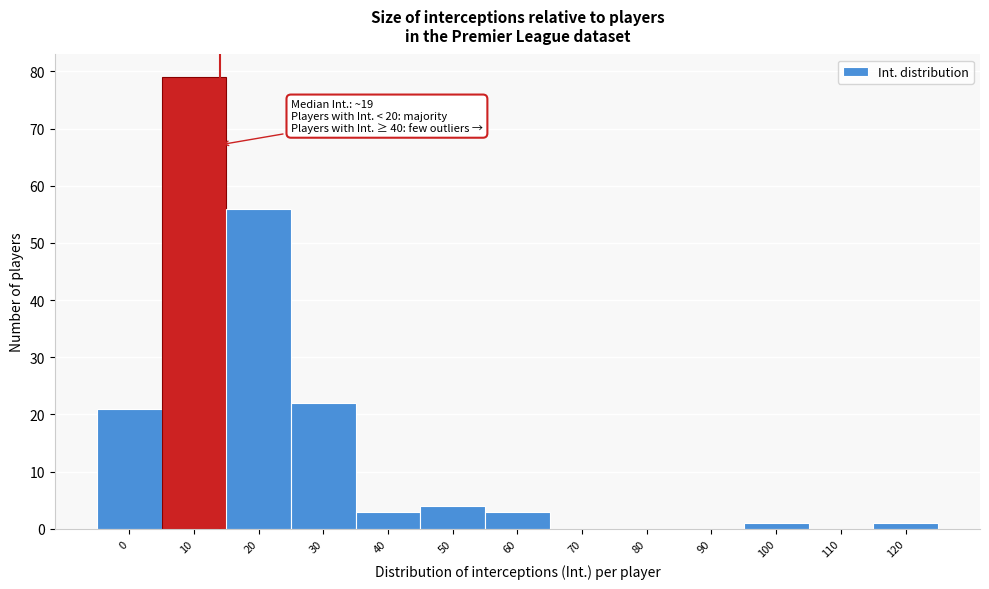

Reading right to left, list all the values displayed in this chart.

120=1	110=0	100=1	90=0	80=0	70=0	60=3	50=4	40=3	30=22	20=56	10=79	0=21